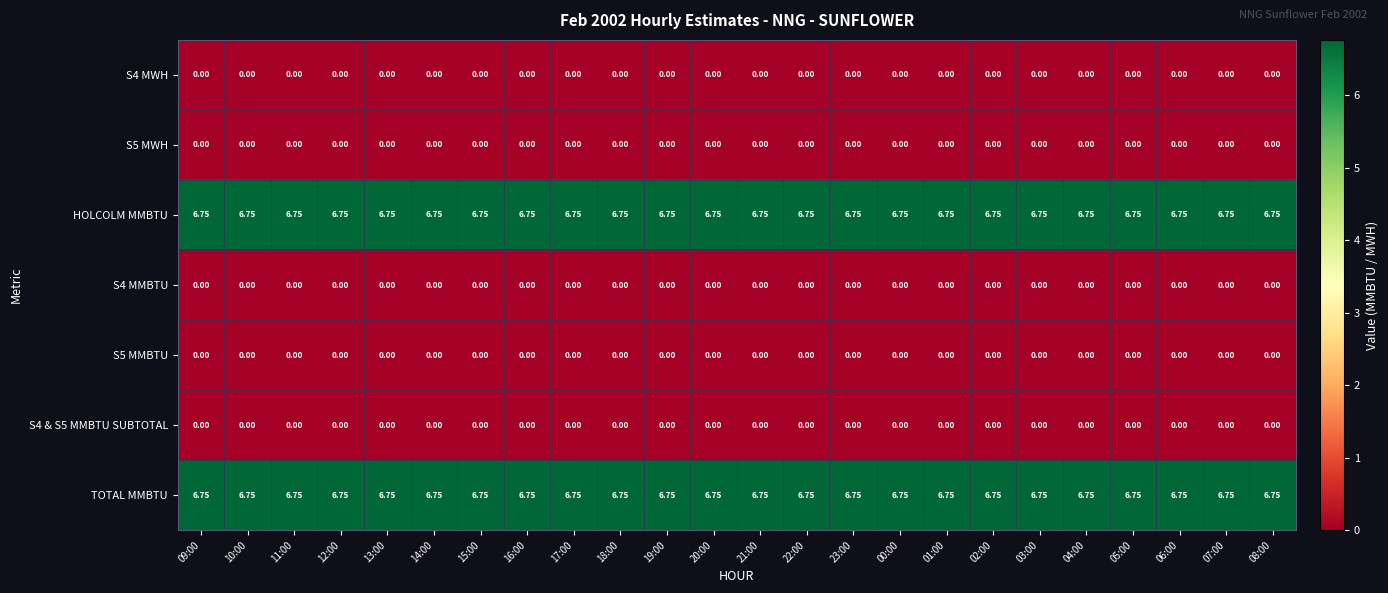

Is the value of S5 MMBTU at 04:00 greater than the value of TOTAL MMBTU at 06:00?

No